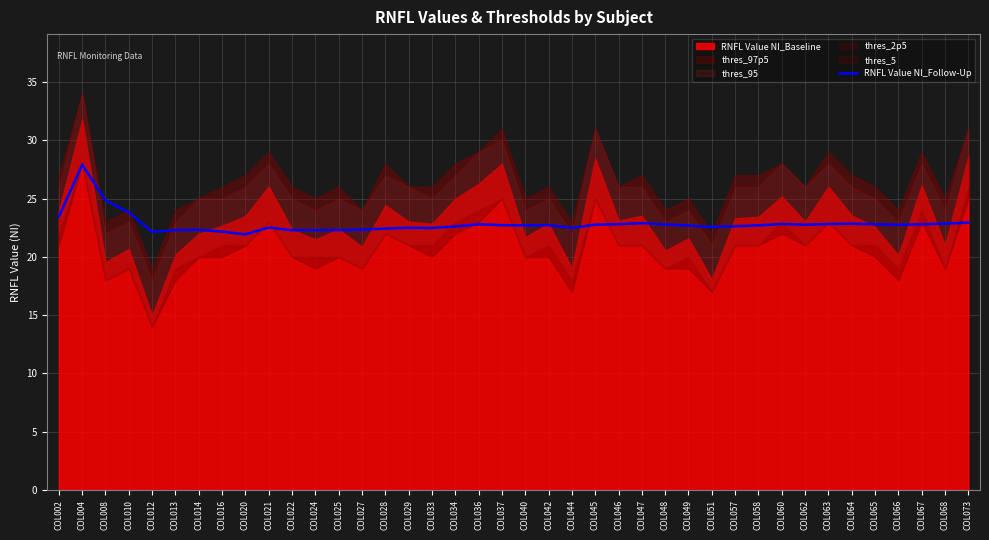

Which category has the highest value across all series?

COL004